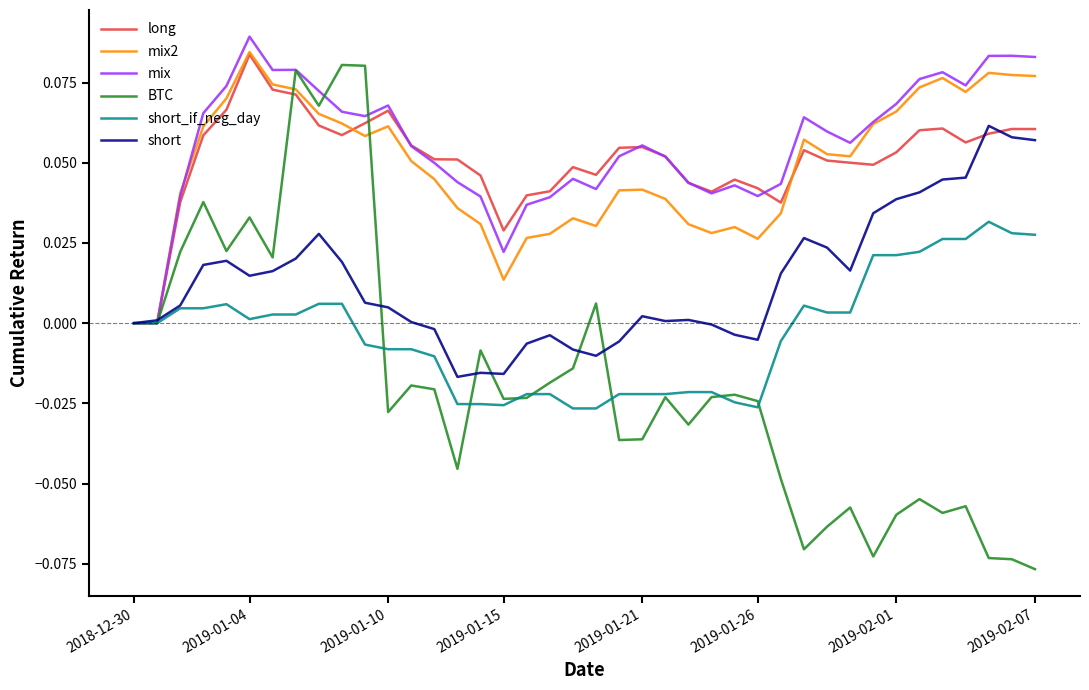

Which series has the largest range (max minus min)?

BTC